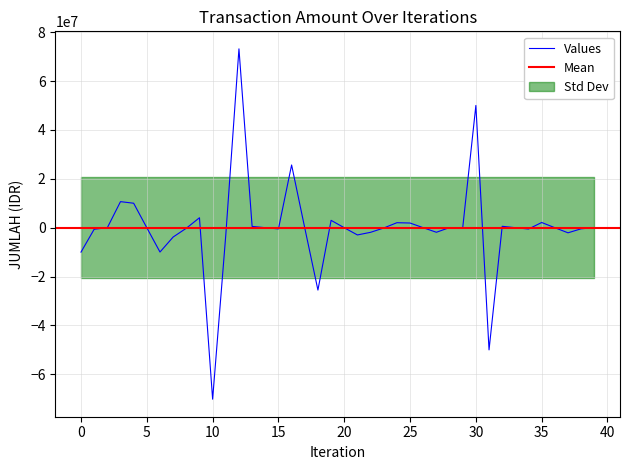

Does the chart have visible grid lines?

Yes